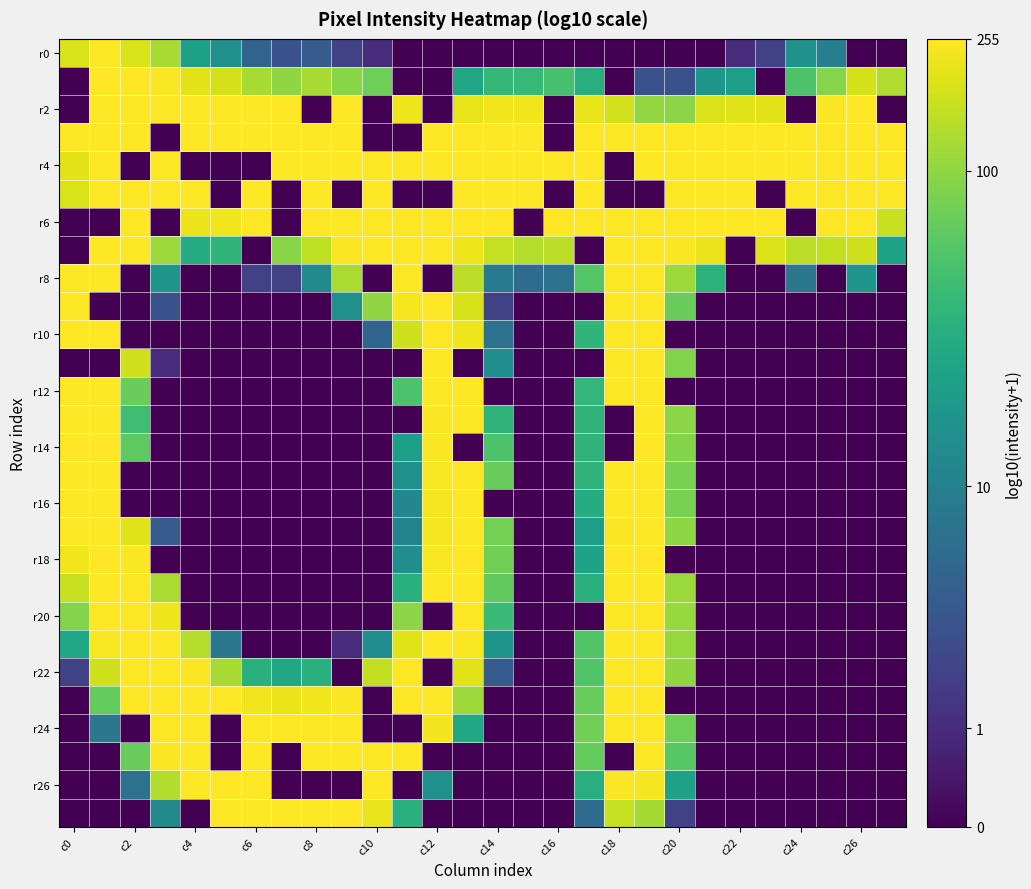

At which category is the sum across all series the highest?

19